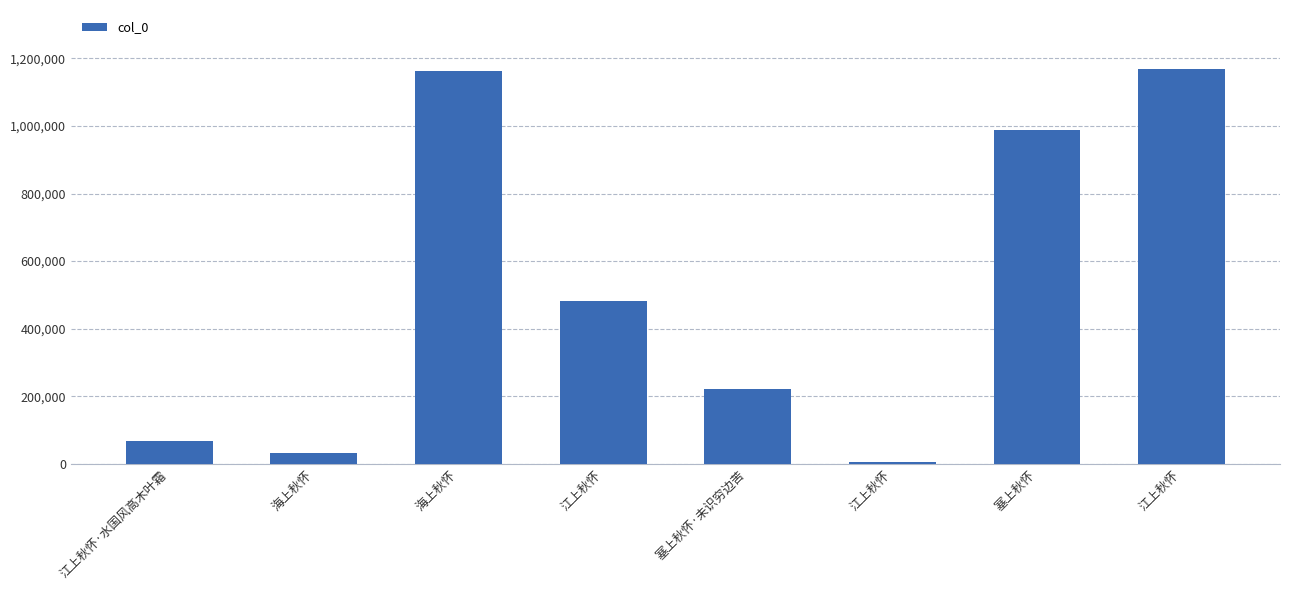

How many series are shown in this chart?

1